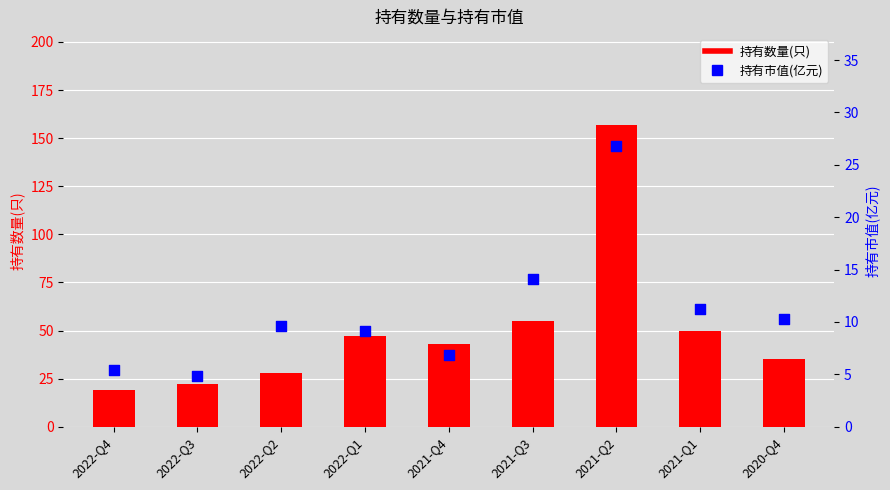

Which series has the largest total across all categories?

持有数量(只)